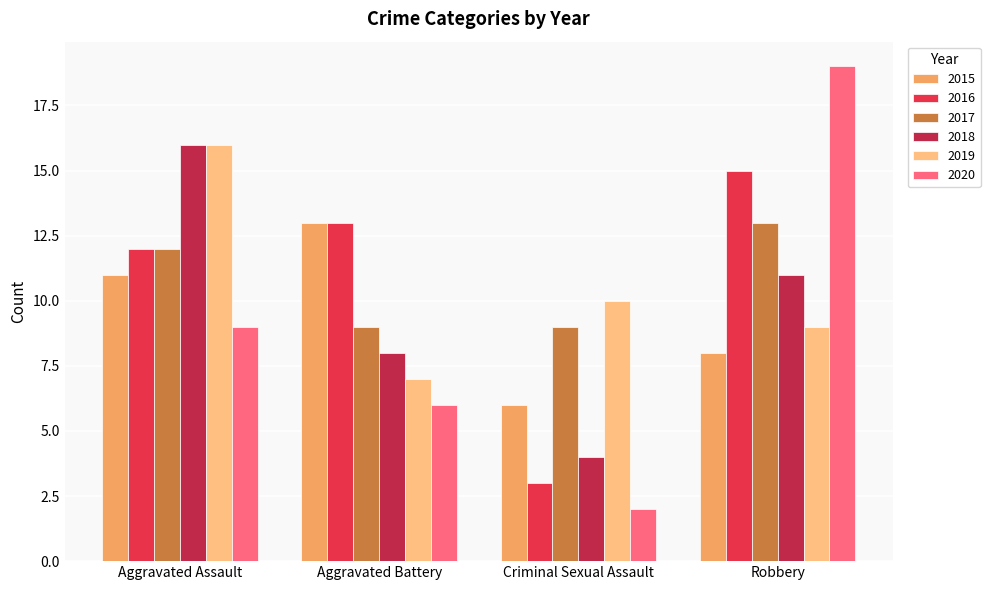

At which label does 2017 reach its peak?

Robbery